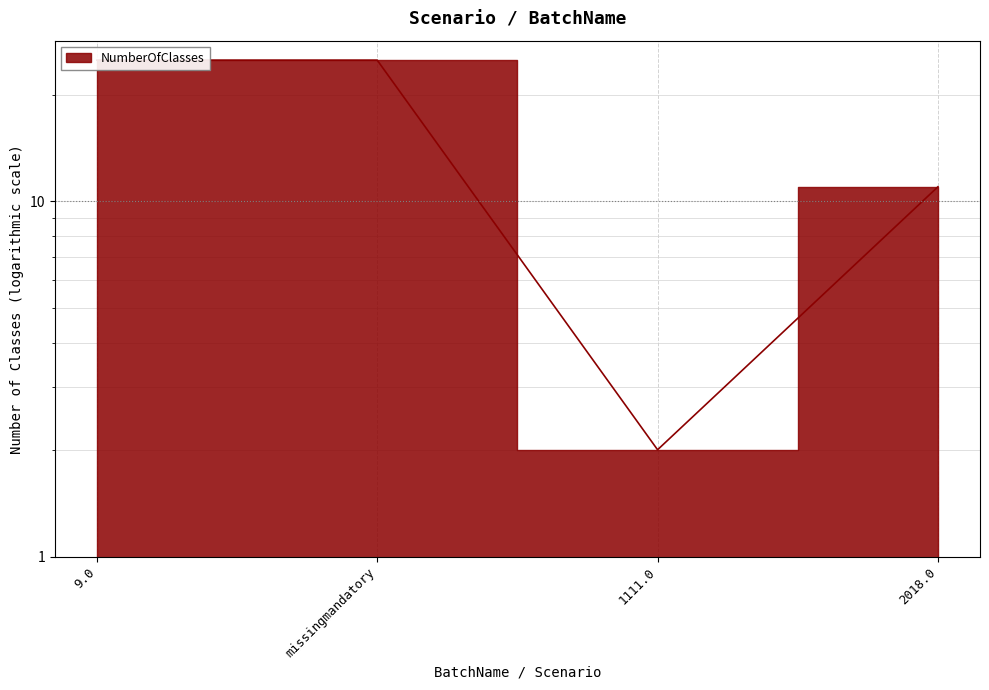

What is the change in value from 1111.0 to 2018.0?

+9